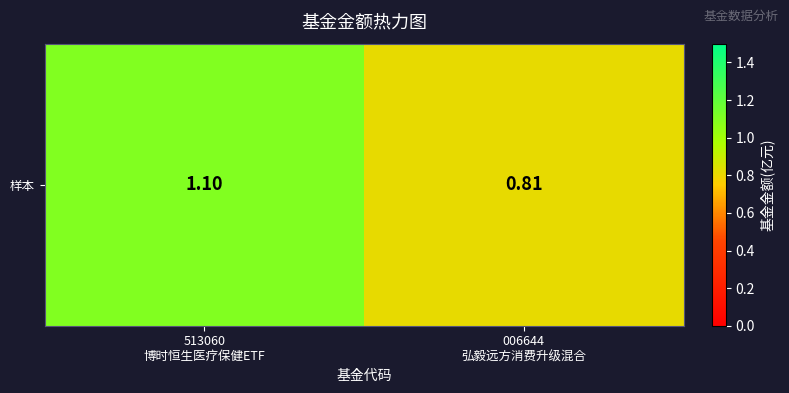

What is the sum of all values?

1.9